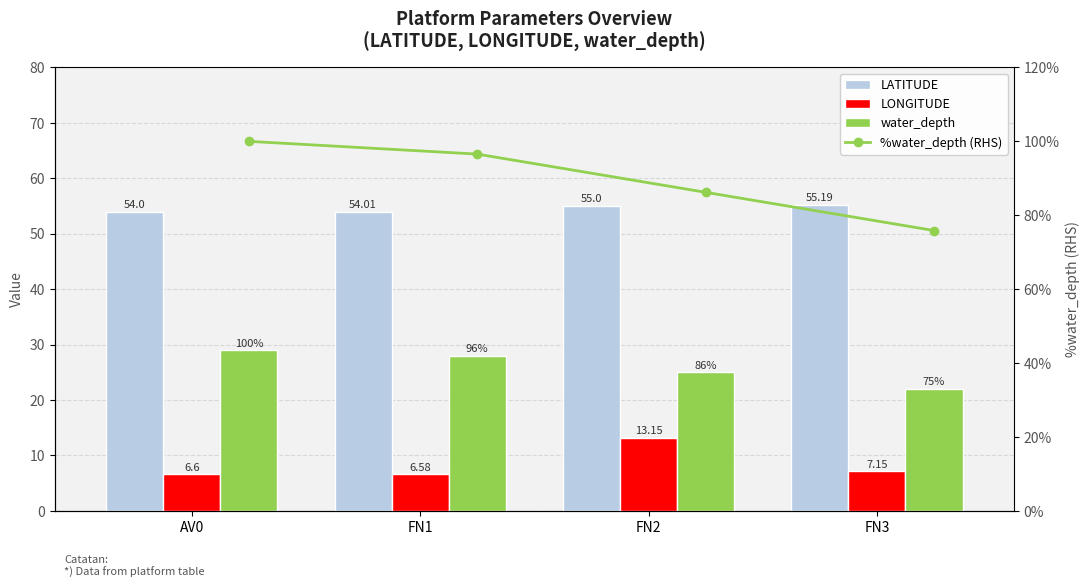

What position from the left is AV0?

1